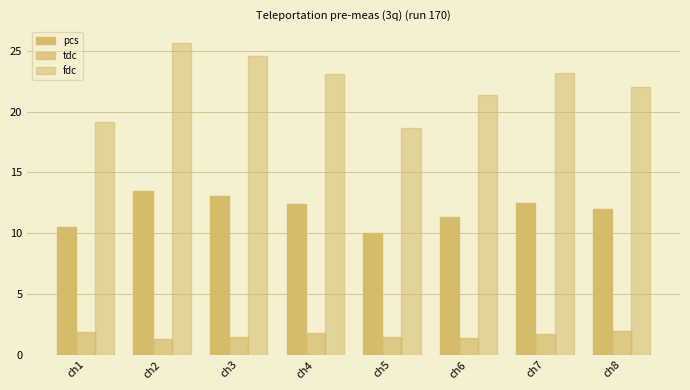

The fdc series shows 22.0 at ch8. True or false?

True